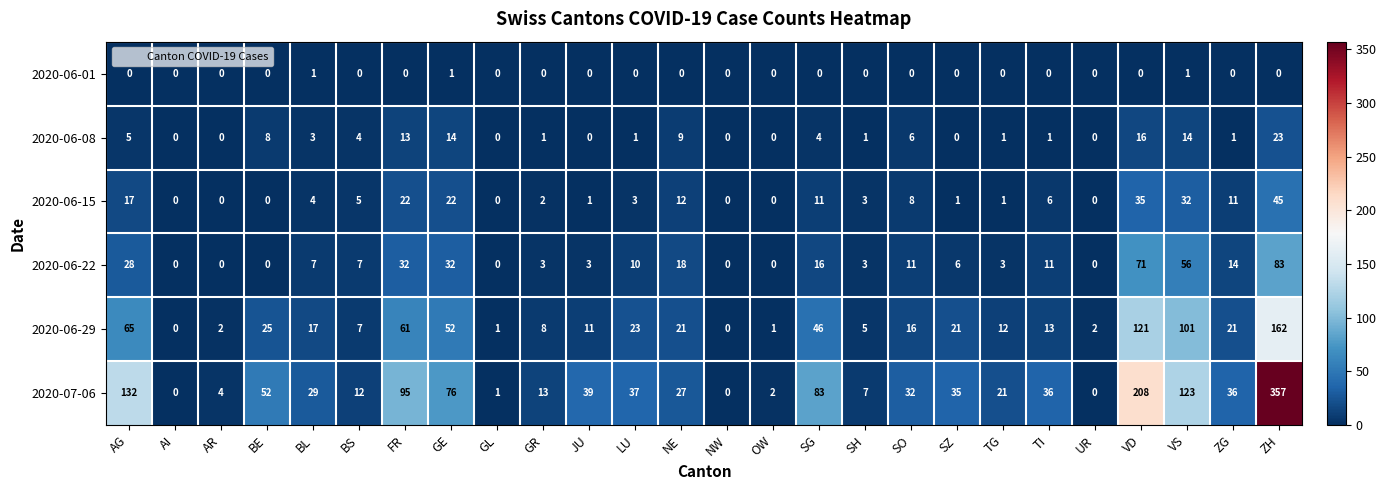

What is the total value across all series at SG?

160